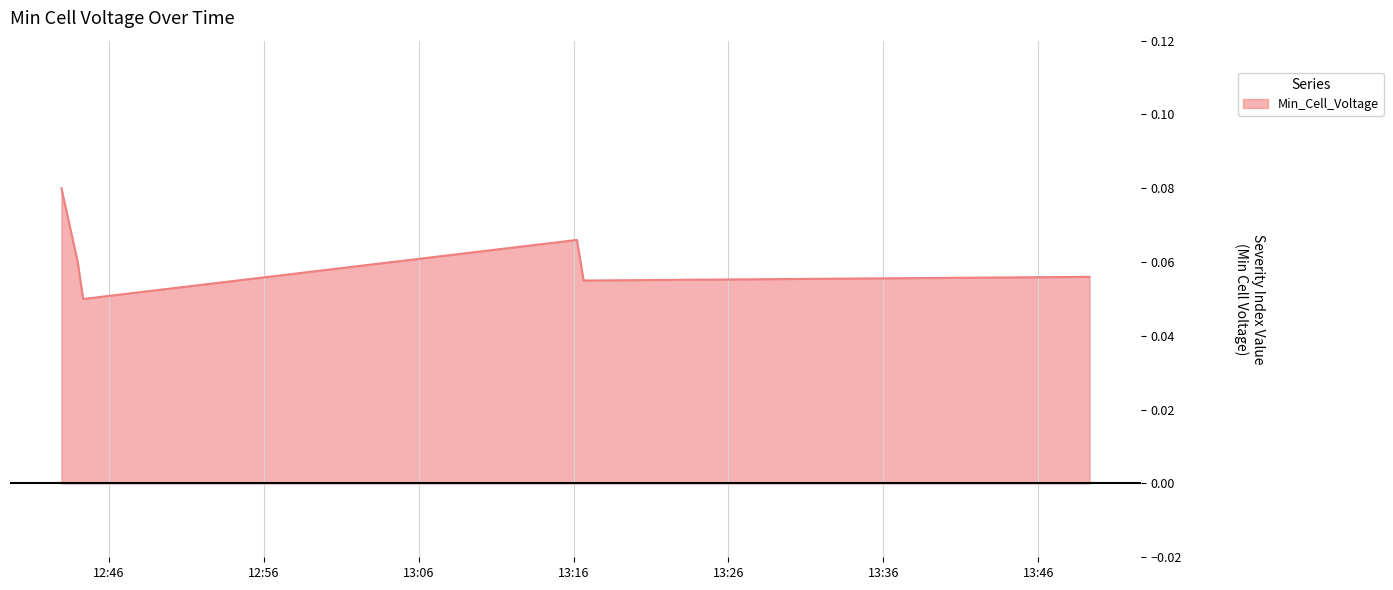

How many interior local peaks (higher than both neighbors) does the data have?

1